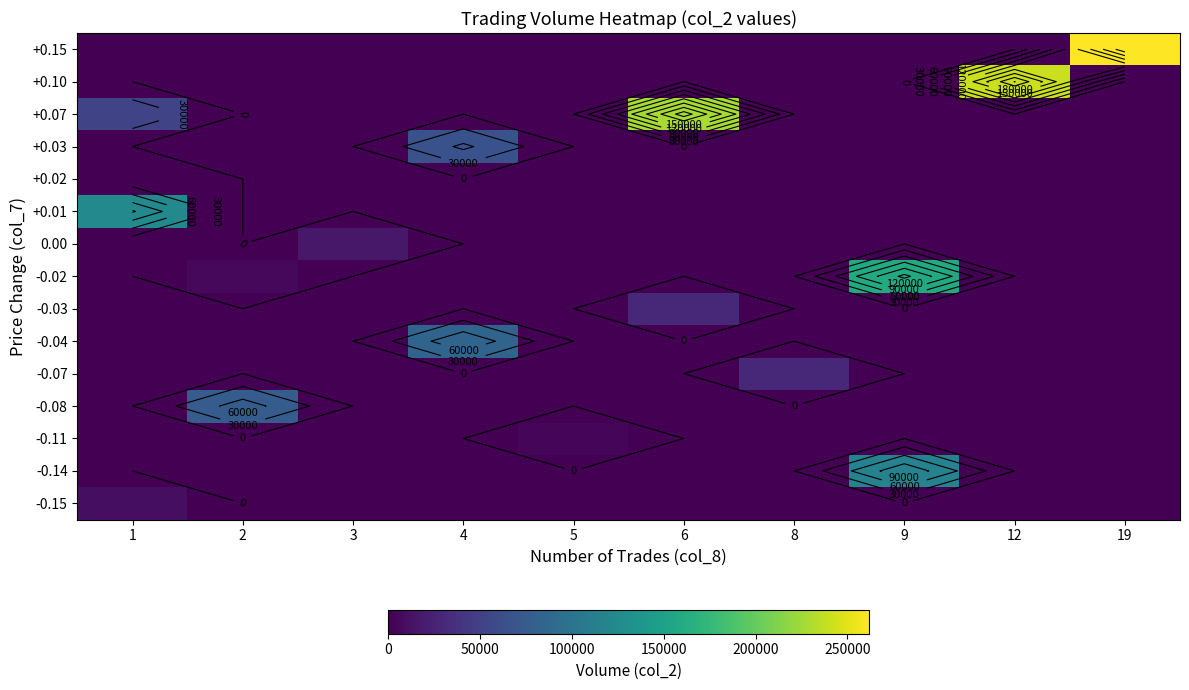

What is the total value across all series at 5?

4200